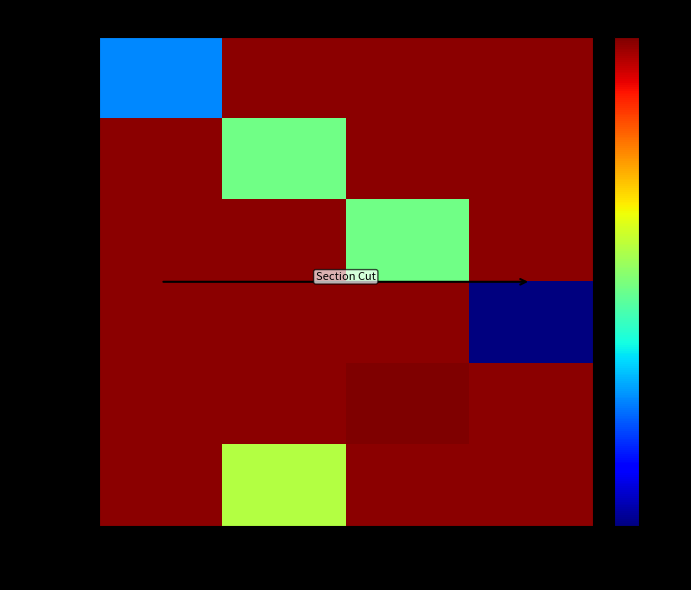

Is the value of 129350420 at 91962 greater than the value of 96356038 at 57724?

No